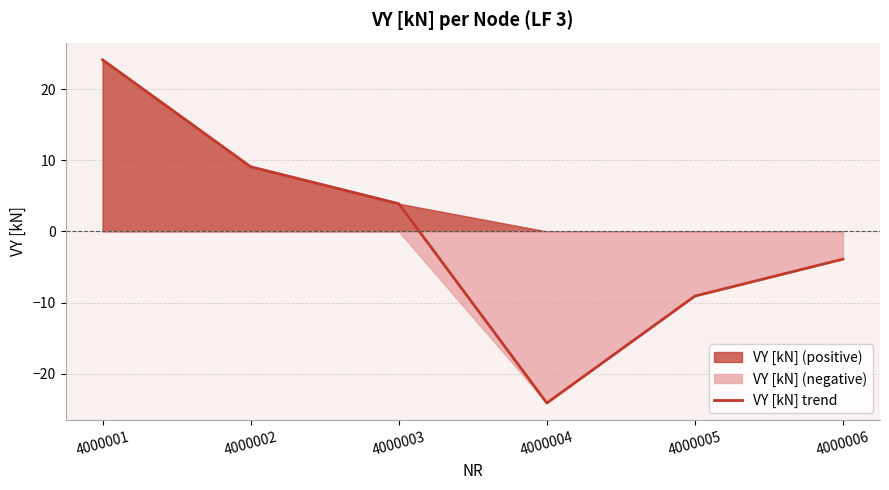

How many values are above zero?

3